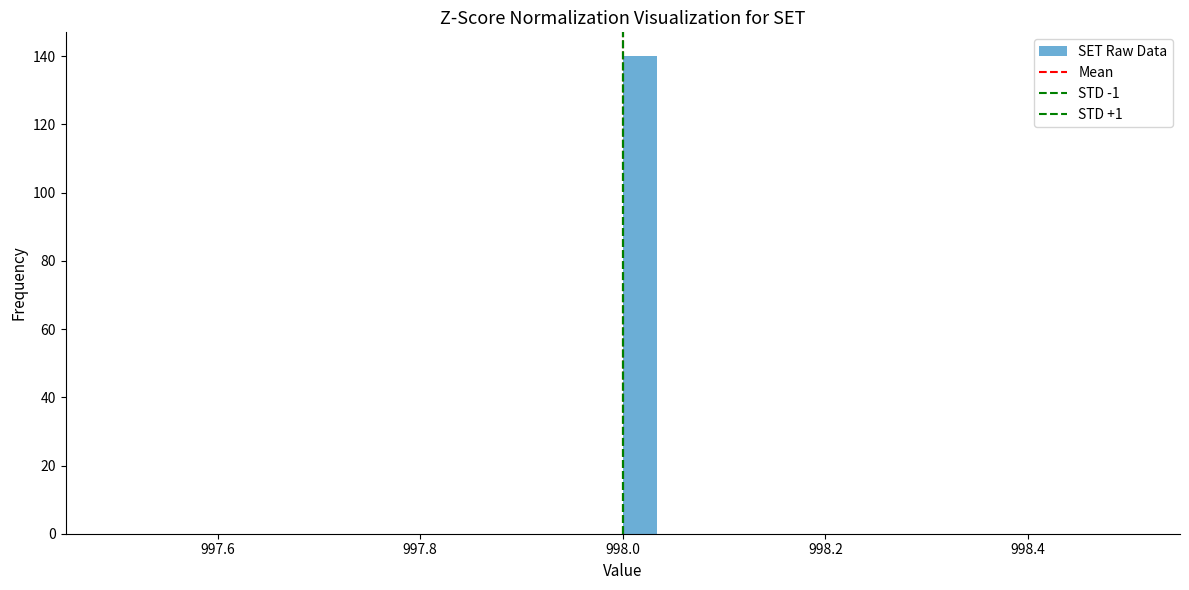

Read against the x-axis, roughly where is the centre of the tallest bar?

998.02